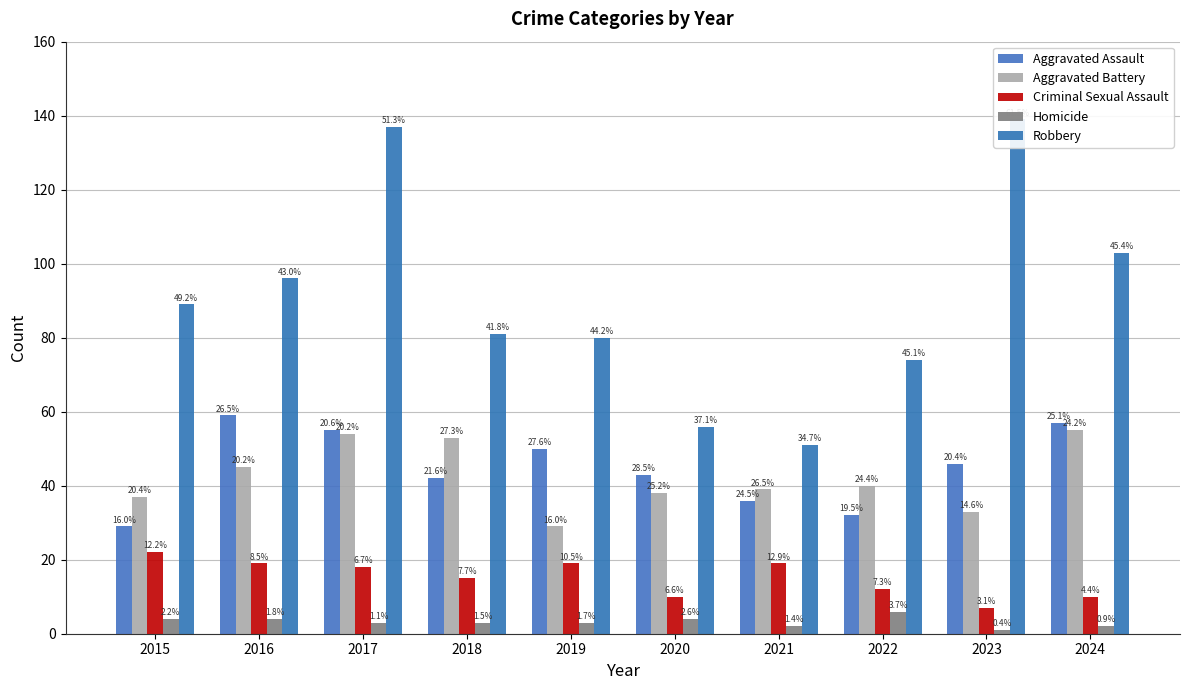

What is the difference between the highest and lowest values at 2016?

92